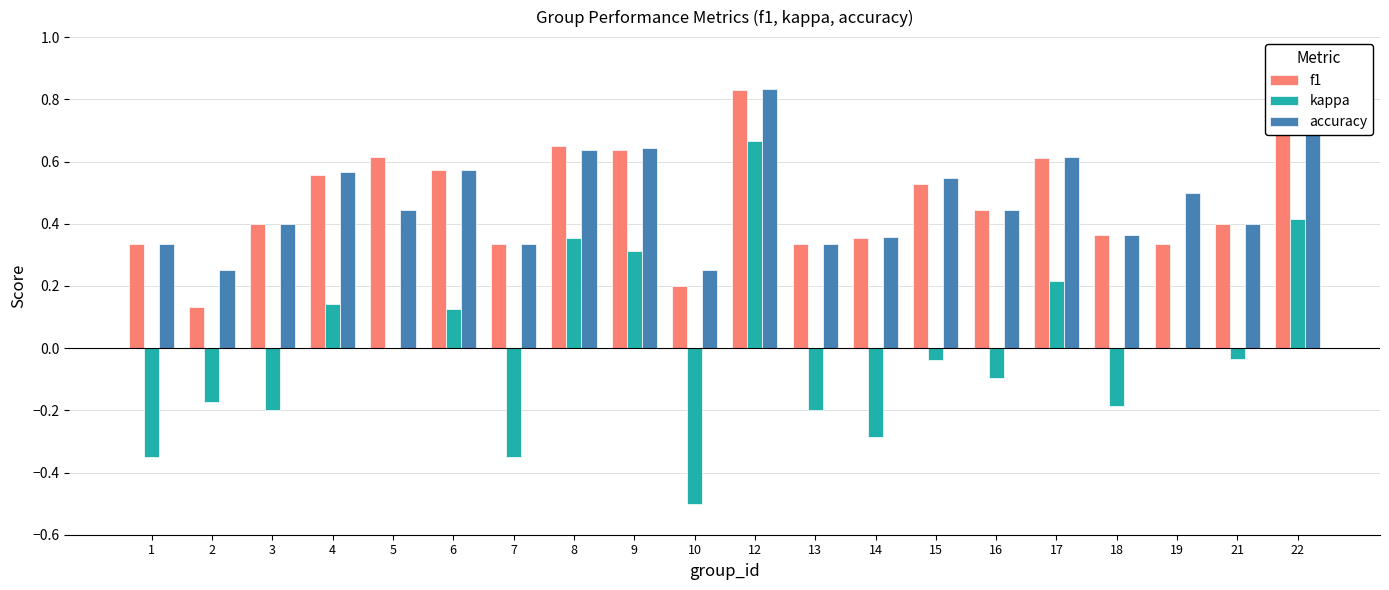

At which category is the sum across all series the highest?

12